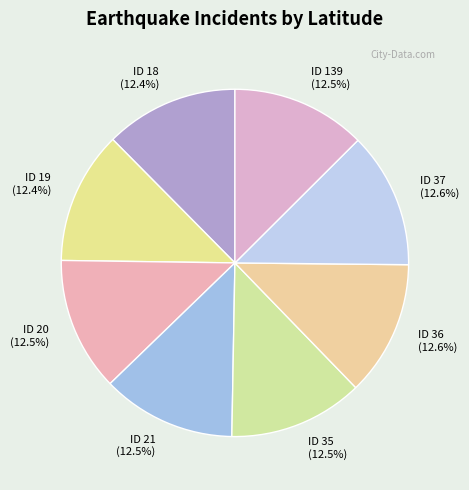

Does ID 18 represent more than half of the total?

No